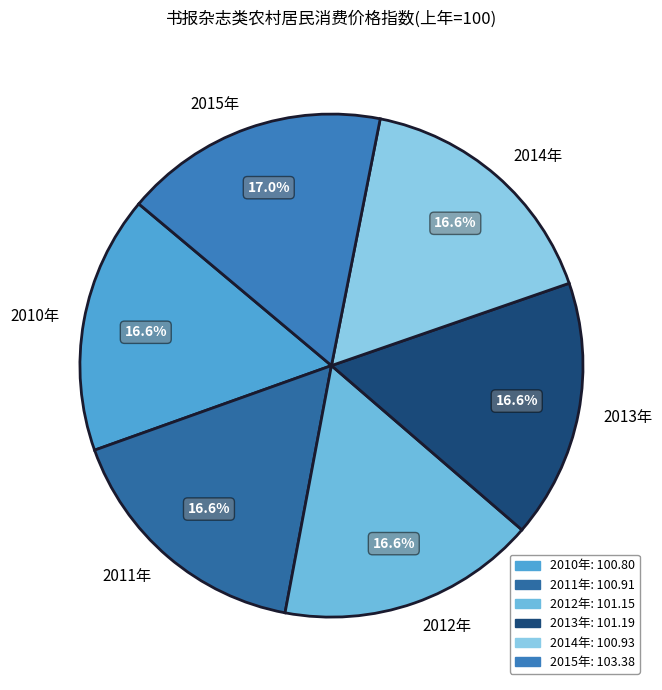

Is there a majority slice in this chart?

No